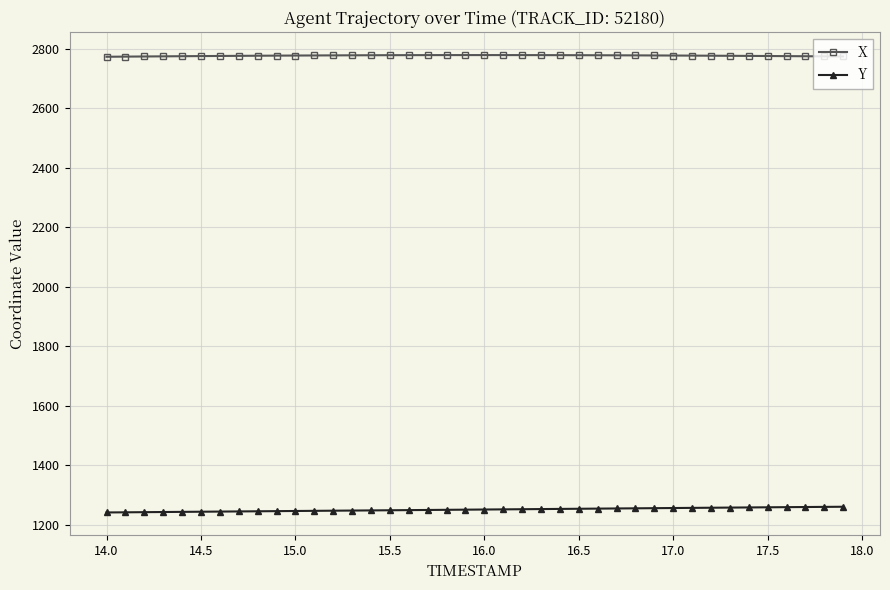

Rank the series by their average value, from lowest to highest.

Y, X